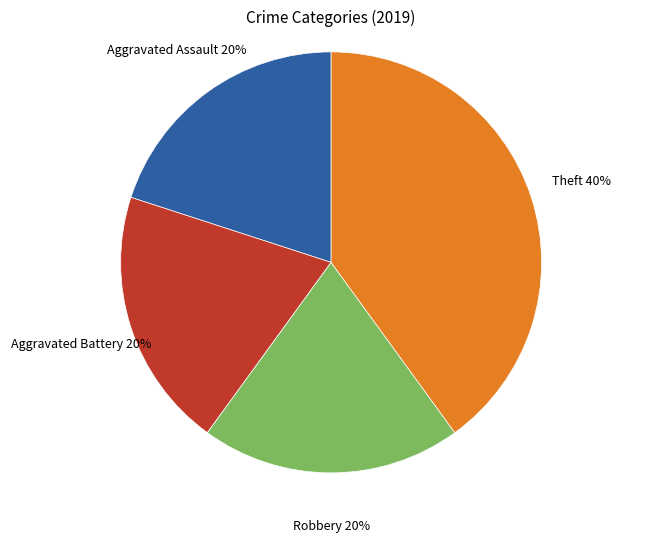

Is it true that Robbery is 14% of the pie?

False